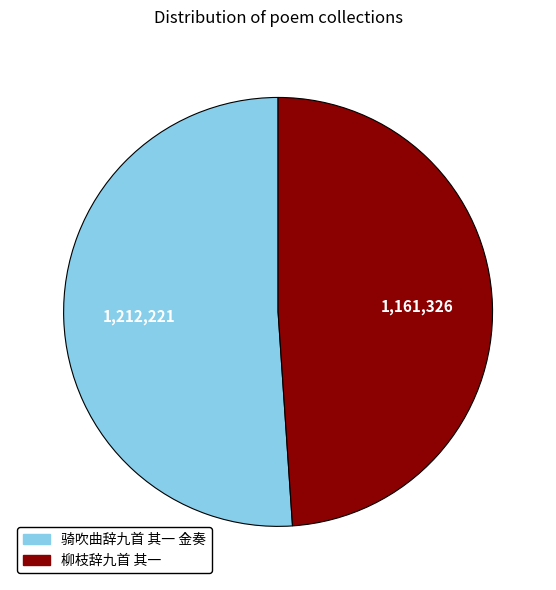

Combined, do 柳枝辞九首 其一 and 骑吹曲辞九首 其一 金奏 account for over 50%?

Yes